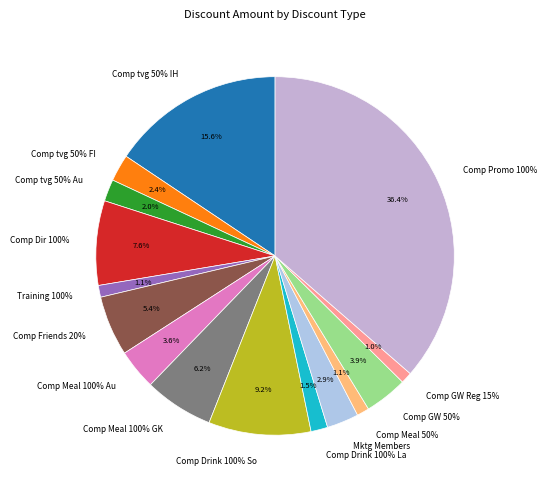

Is Comp tvg Staff Discount 50% - In Horto the majority of the pie?

No